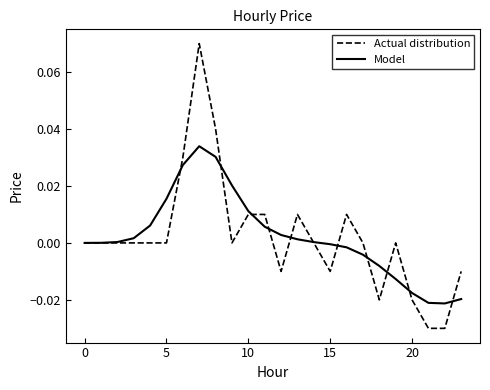

List the series in order of their peak value, highest first.

Actual distribution, Model